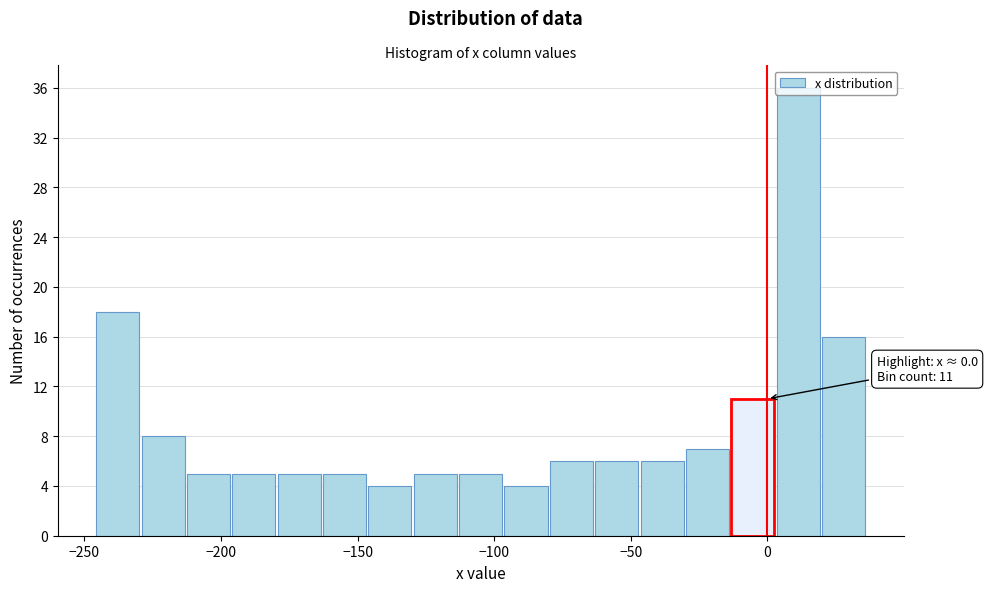

Read against the x-axis, roughly where is the centre of the tallest bar?

10